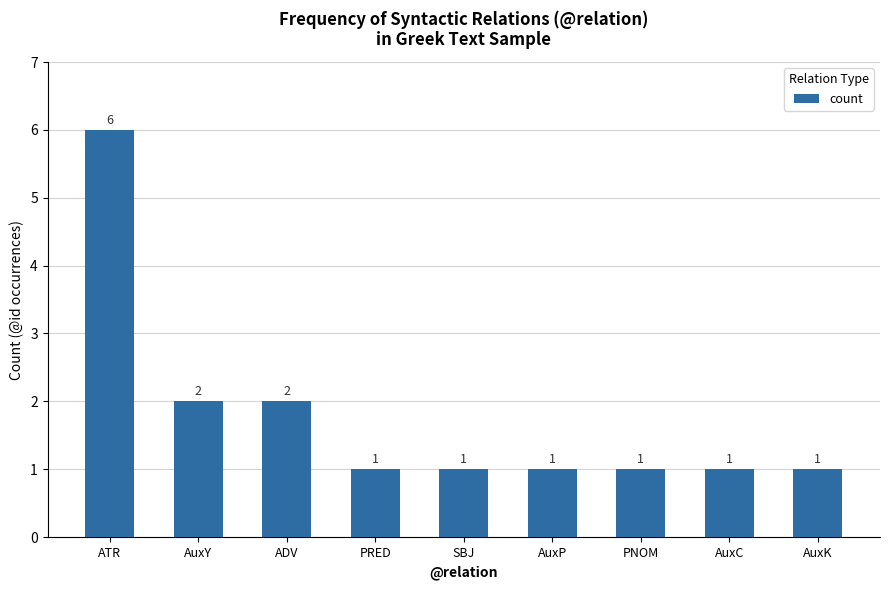

Reading left to right, what are all the values shown in this chart?

ATR=6	AuxY=2	ADV=2	PRED=1	SBJ=1	AuxP=1	PNOM=1	AuxC=1	AuxK=1